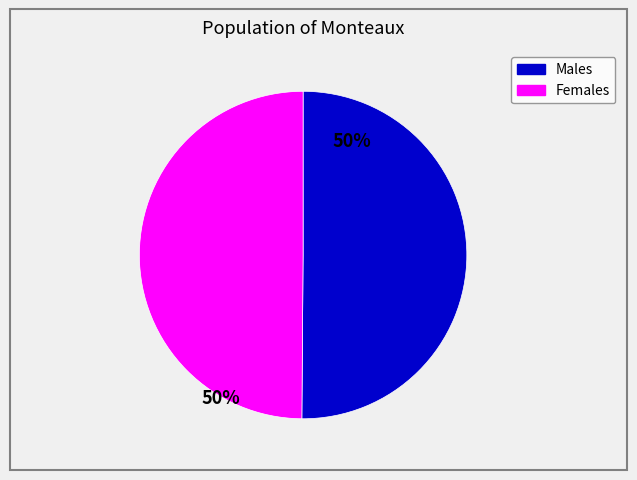

How many segments does this pie chart have?

2